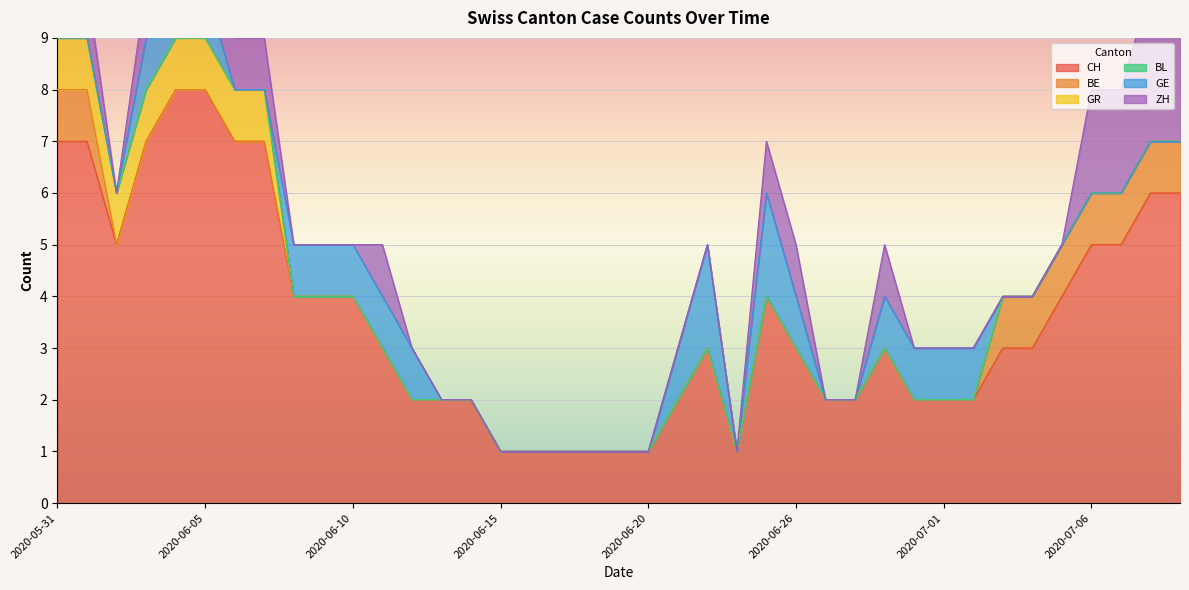

What position from the left is 2020-05-31?

1